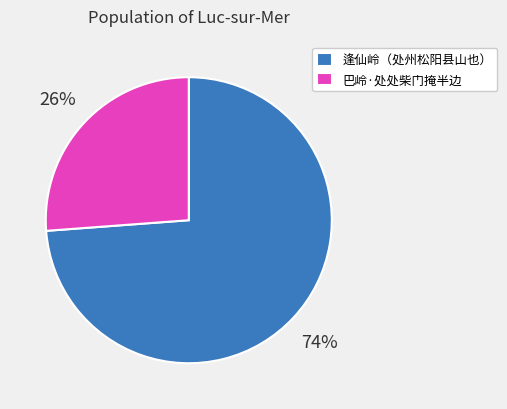

To the nearest percent, what percentage of the pie is 逢仙岭（处州松阳县山也）?

74%